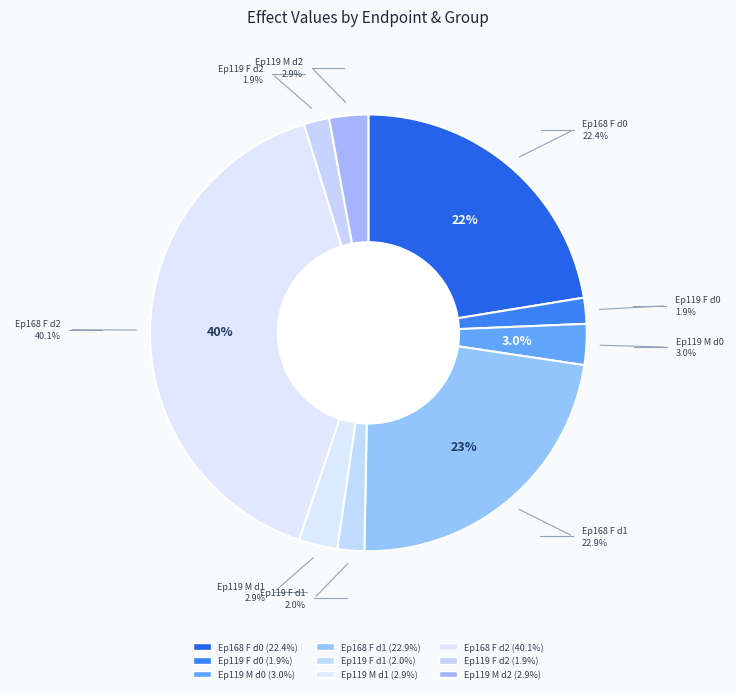

To the nearest percent, what is the combined percentage of 119 F dose_level 1 and 119 M dose_level 2?

5%